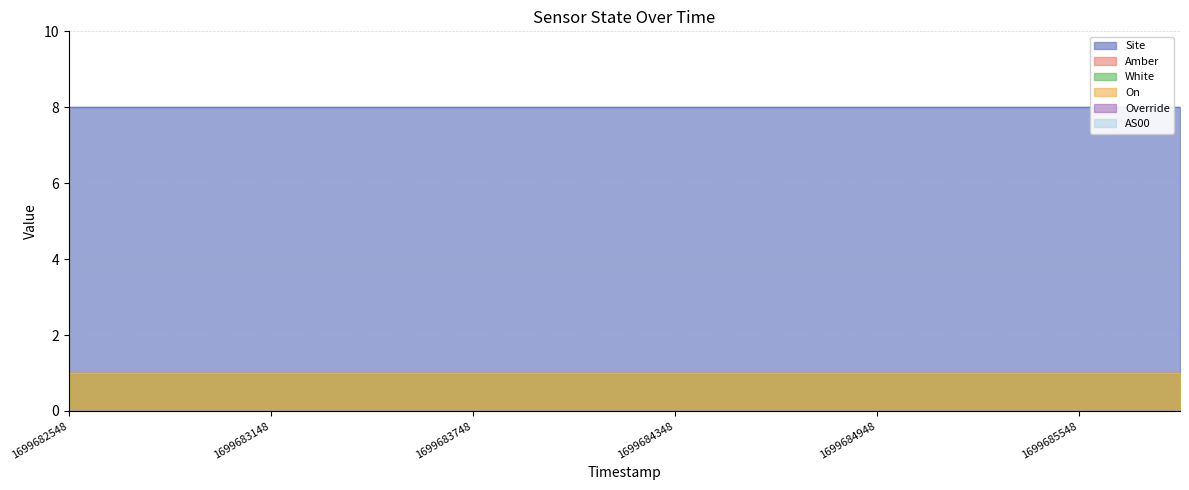

Which series has the widest spread of values?

Site